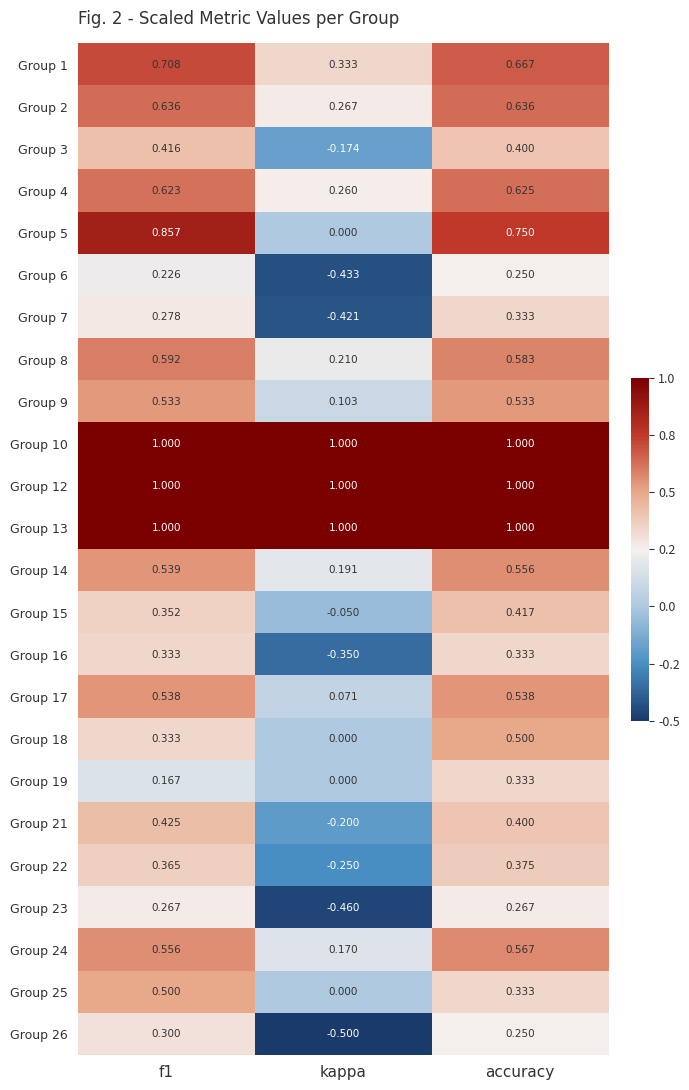

At which category does the chart reach its minimum across all series?

kappa